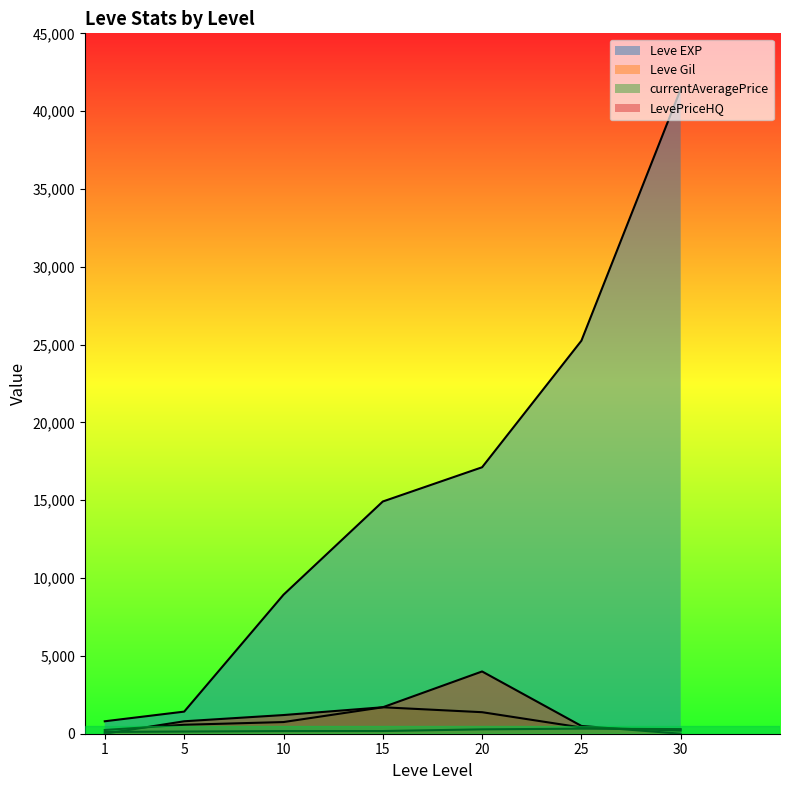

Does the chart display data point markers on the line(s)?

No